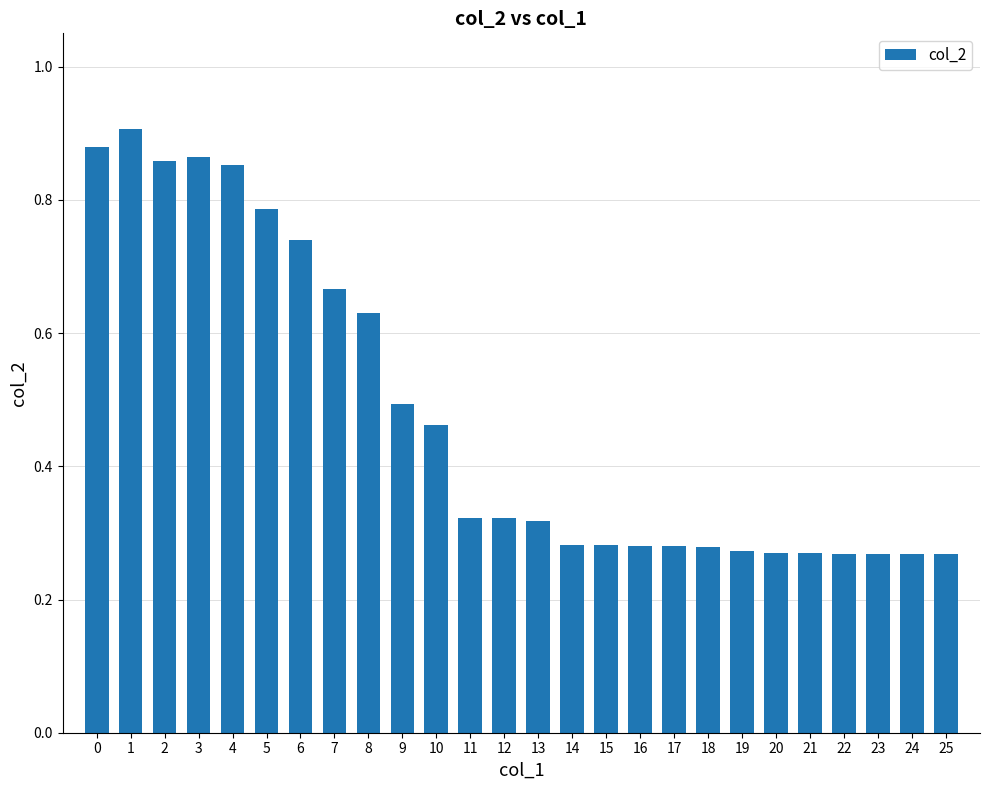

How many categories are shown in the chart?

26